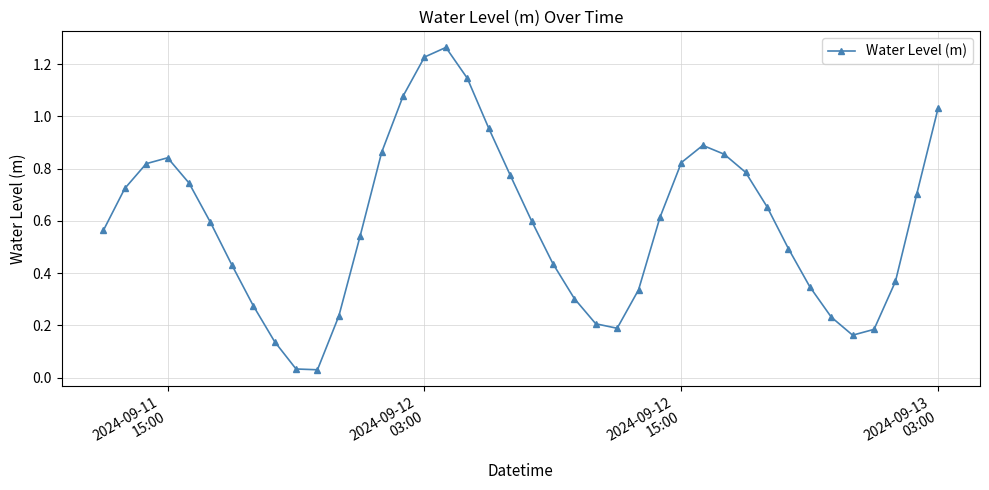

What is the sum of all values?

23.5